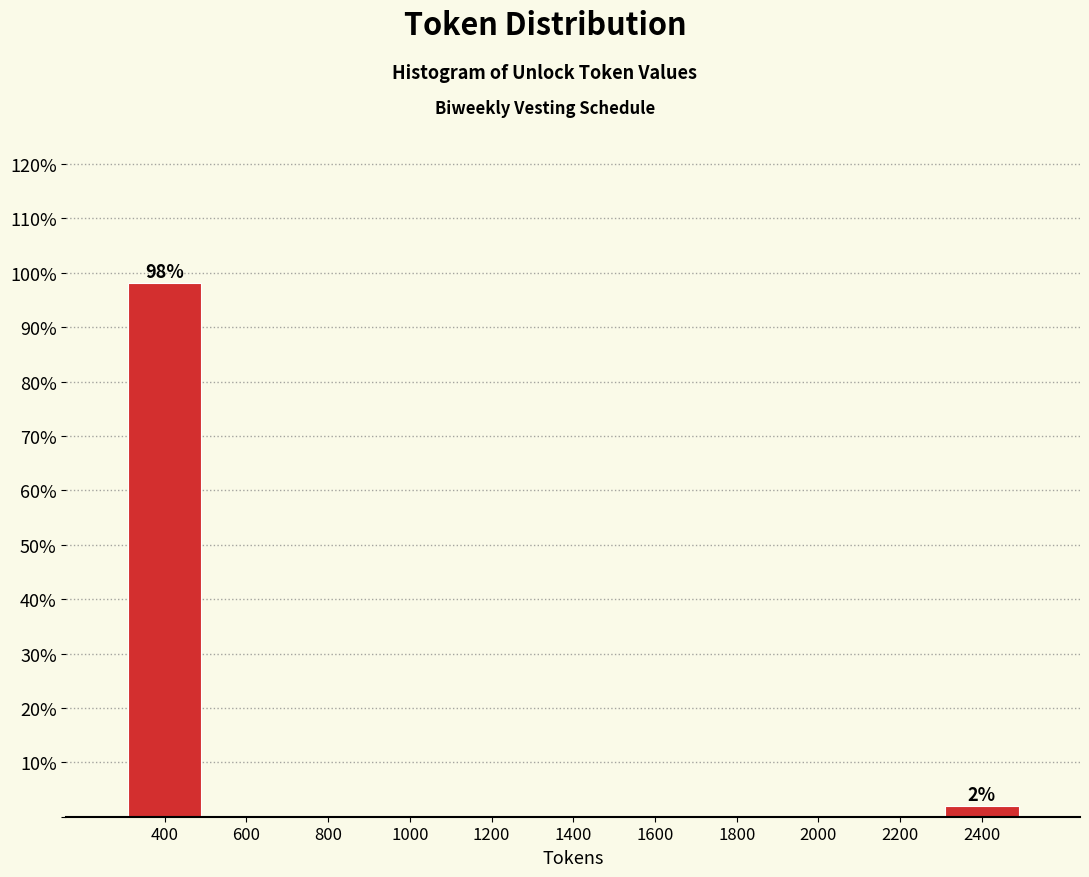

Over which range of the x-axis is the bar tallest?

300 to 500